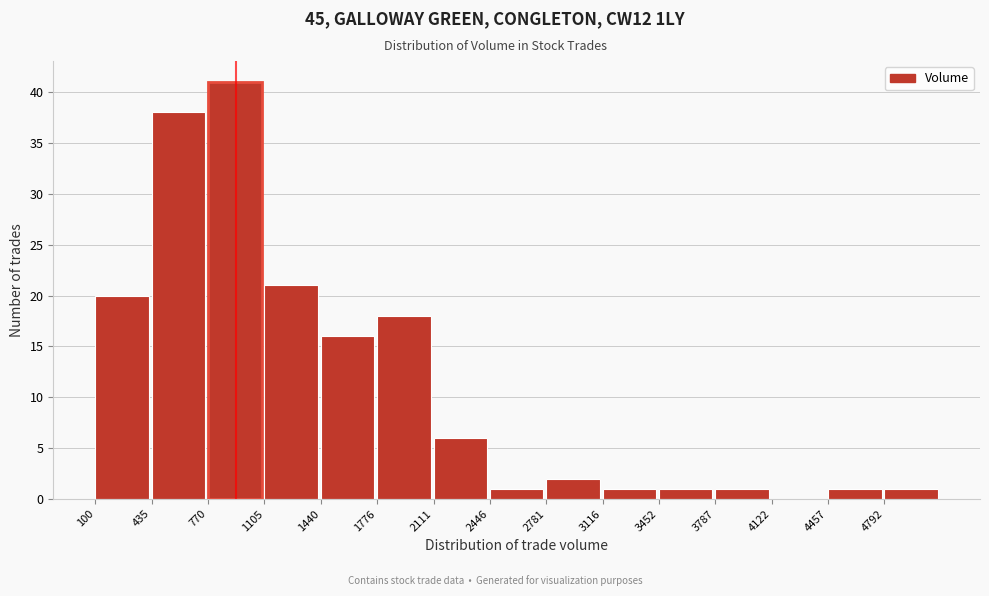

Reading left to right, transcribe this chart: for each bar, give the range it covers on the x-axis and its height. Neither the bar edges nor the heights are printed on the chart, so give them approximately, as read against the axes.

100 to 450: 20
450 to 750: 38
750 to 1100: 41
1100 to 1450: 21
1450 to 1800: 16
1800 to 2100: 18
2100 to 2450: 6
2450 to 2800: 1
2800 to 3100: 2
3100 to 3450: 1
3450 to 3800: 1
3800 to 4100: 1
4100 to 4450: 0
4450 to 4800: 1
4800 to 5150: 1